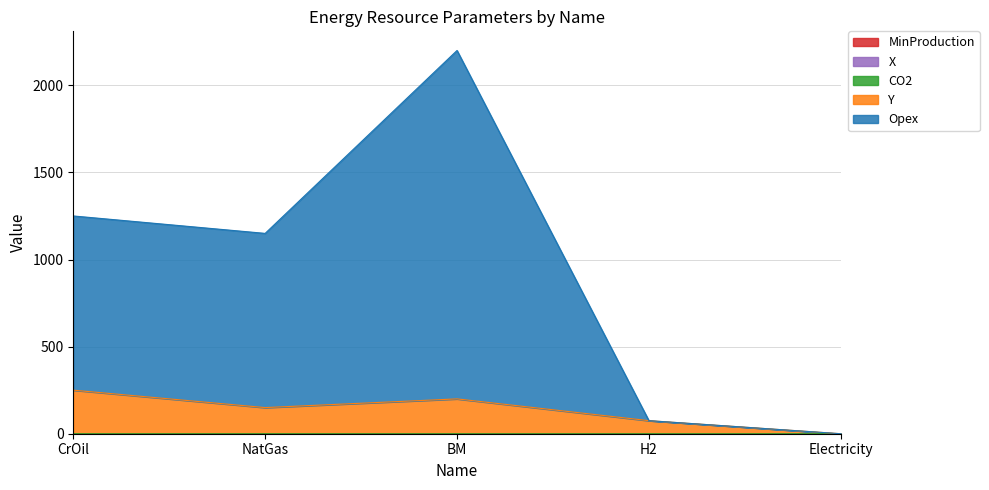

Which series has the largest range (max minus min)?

Opex